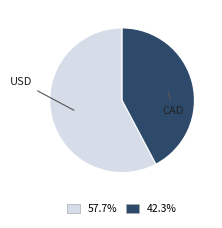

Which slice is the largest?

USD